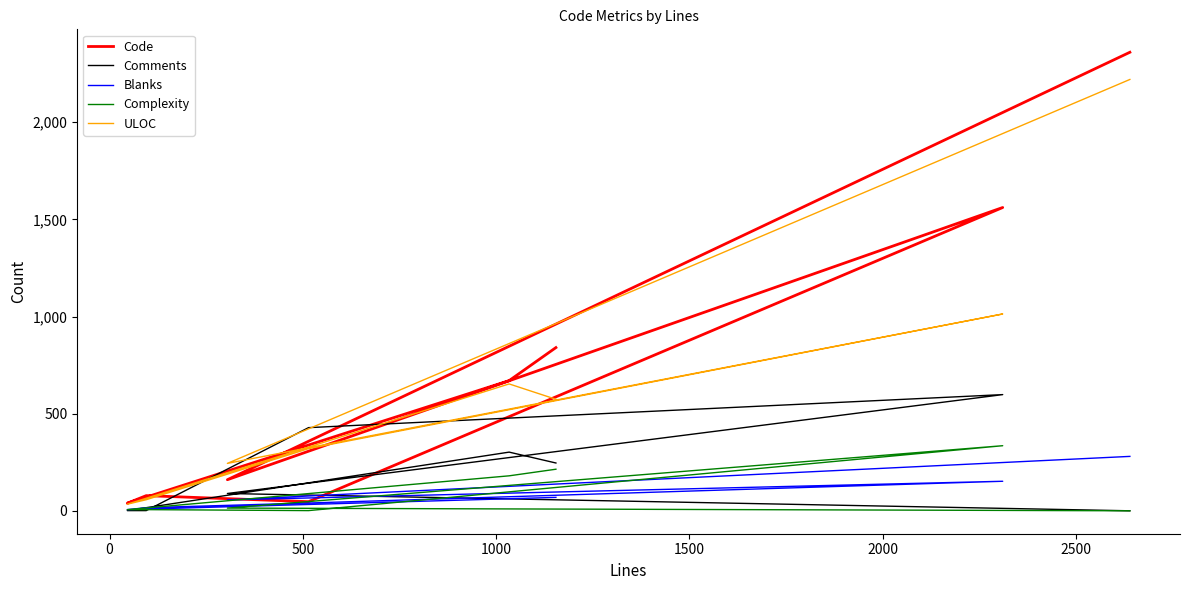

After their last crossing, which series has the higher values: Comments or Complexity?

Comments